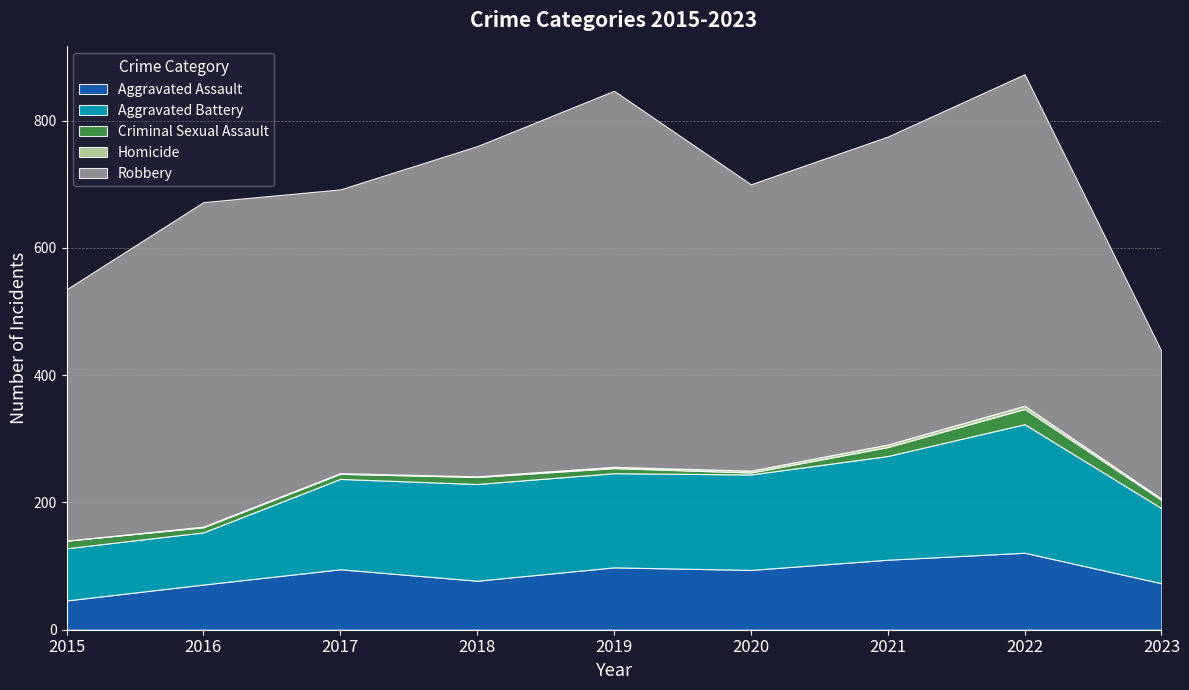

True or false: Aggravated Battery and Homicide cross at least once.

False